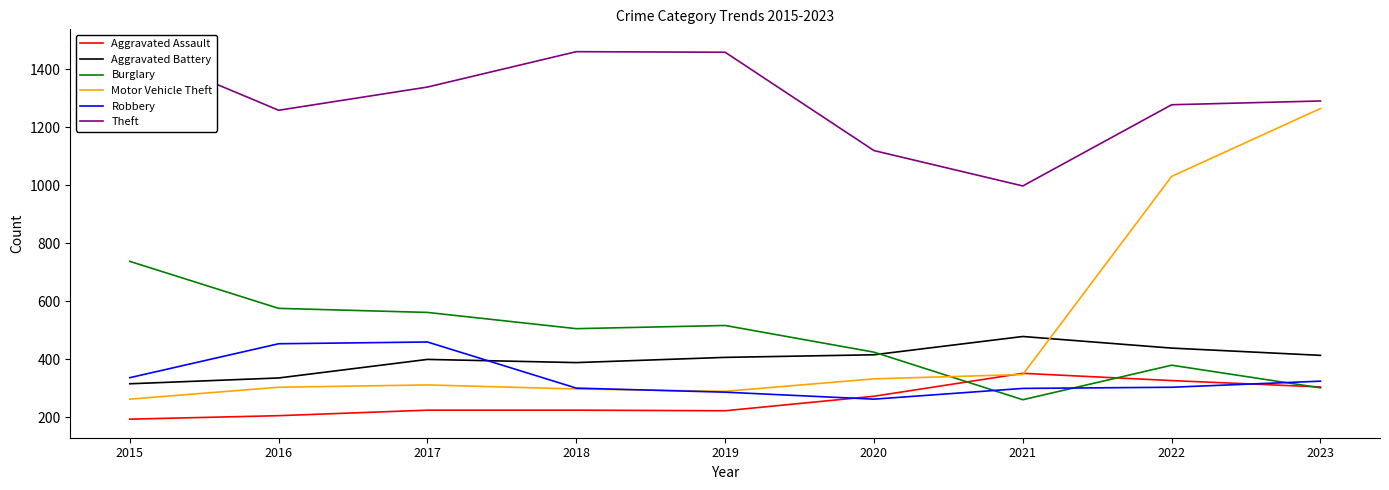

Which category has the lowest value in the Burglary series?

2021